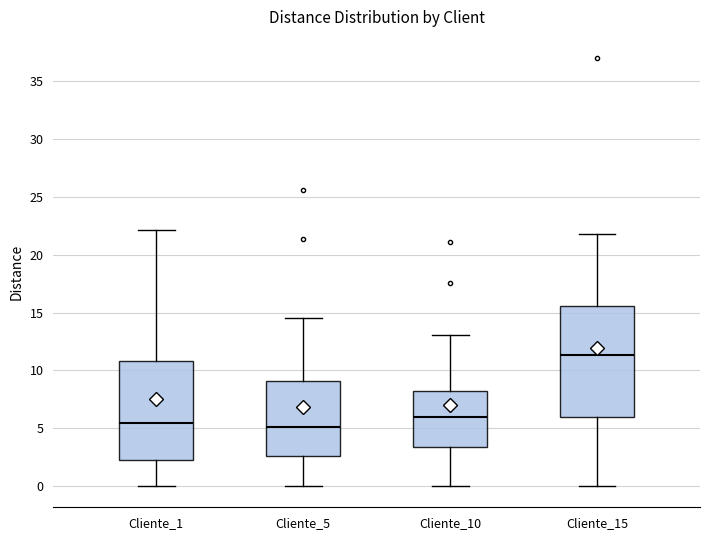

Where does the lower whisker of the box for Cliente_5 end on the y-axis? The values are not printed on the chart, so give them approximately, as read against the axis.

0.0